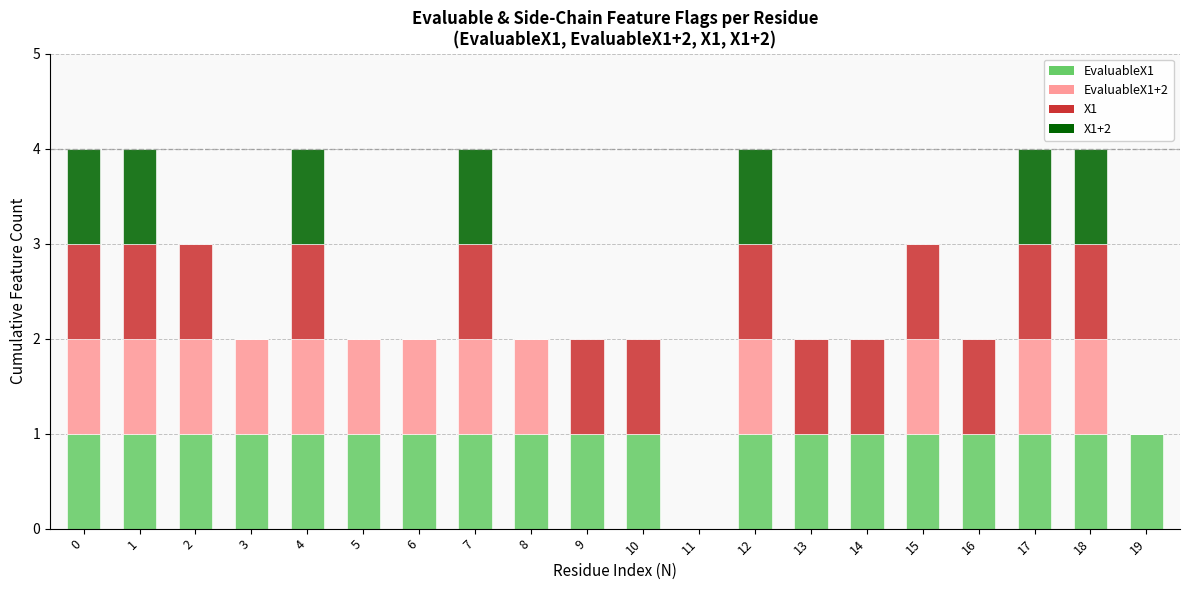

Where is EvaluableX1+2 nearest to the value 0?

9